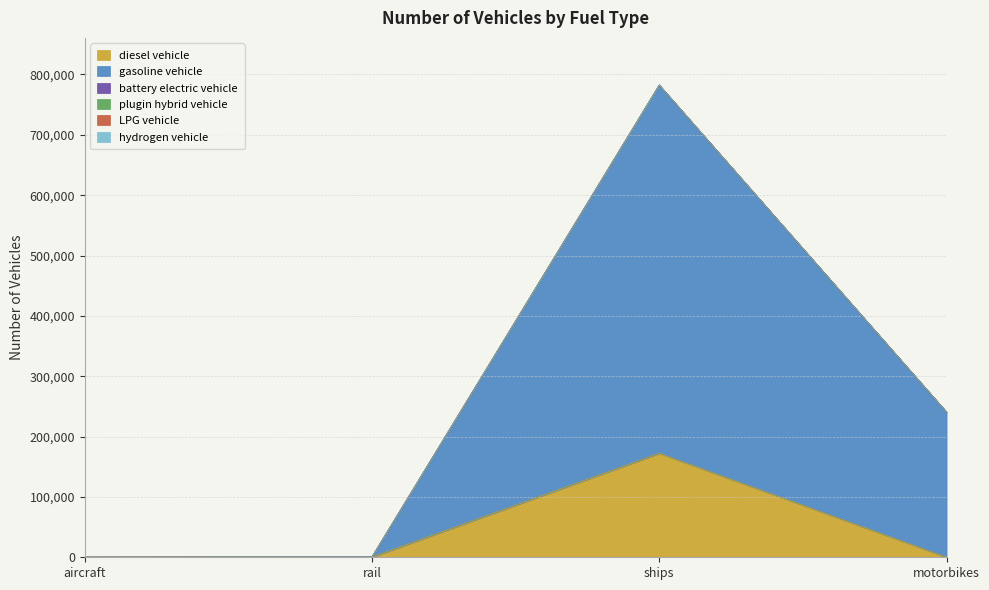

How many lines are shown in the chart?

6